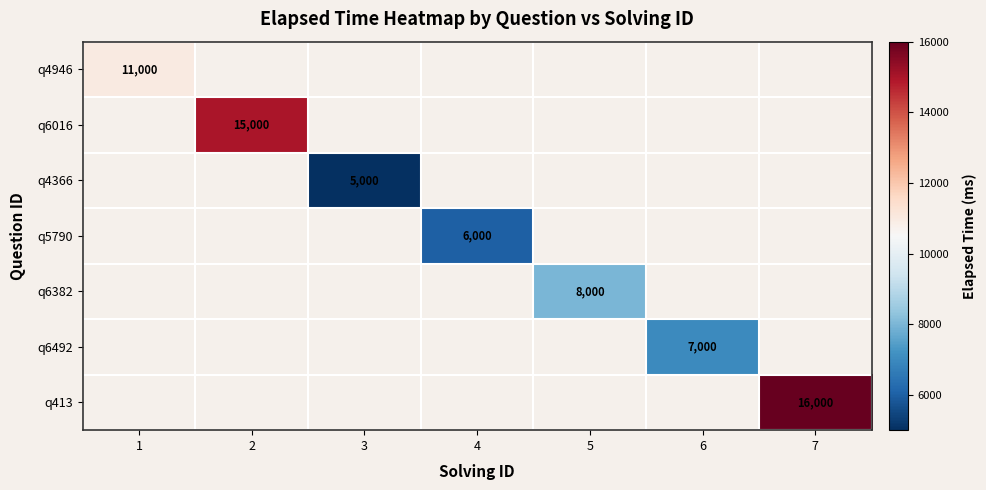

The value of q6382 at 5 is 8000. True or false?

True